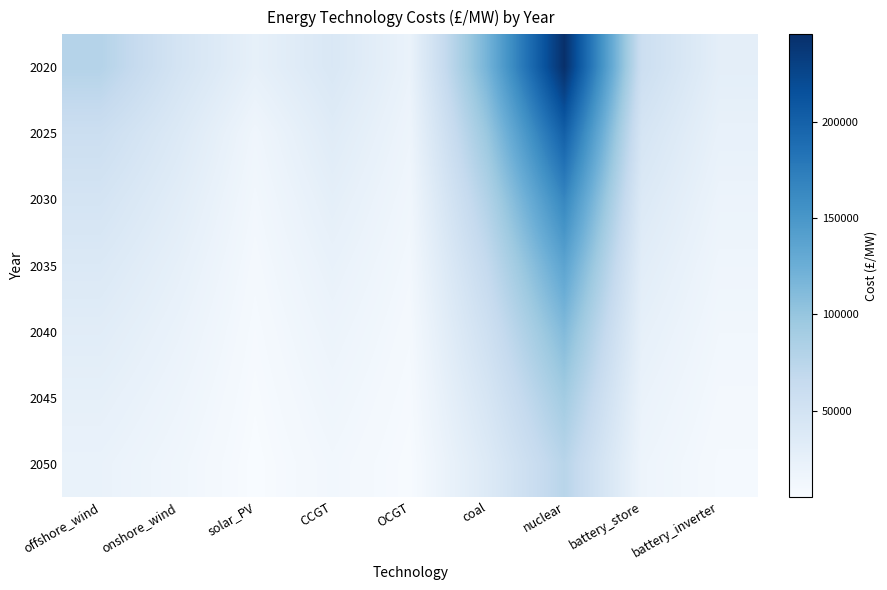

Reading right to left, list all the values displayed in this chart.

2020: battery_inverter=28564.2	battery_store=57859.2	nuclear=245216.8	coal=118992.2	OCGT=20980.8	CCGT=41289.5	solar_PV=25335.7	onshore_wind=48081.4	offshore_wind=78528.2
2025: battery_inverter=23477.7	battery_store=46480.0	nuclear=201550.3	coal=97802.8	OCGT=17244.7	CCGT=33612.1	solar_PV=15327.4	onshore_wind=37988.8	offshore_wind=58094.2
2030: battery_inverter=19296.9	battery_store=38141.6	nuclear=165659.7	coal=80386.8	OCGT=14173.9	CCGT=27626.7	solar_PV=12336.8	onshore_wind=31224.0	offshore_wind=47586.7
2035: battery_inverter=15860.7	battery_store=31329.7	nuclear=136160.2	coal=66072.1	OCGT=11649.9	CCGT=22707.0	solar_PV=9989.0	onshore_wind=25663.9	offshore_wind=39029.2
2040: battery_inverter=13036.3	battery_store=25741.7	nuclear=111913.7	coal=54306.4	OCGT=9575.3	CCGT=18649.4	solar_PV=8180.3	onshore_wind=21093.8	offshore_wind=32013.1
2045: battery_inverter=10714.9	battery_store=21118.3	nuclear=91984.9	coal=44635.9	OCGT=7870.2	CCGT=15317.5	solar_PV=6699.9	onshore_wind=17320.4	offshore_wind=26259.9
2050: battery_inverter=8806.9	battery_store=17345.6	nuclear=75604.9	coal=36687.5	OCGT=6468.8	CCGT=12517.1	solar_PV=5488.8	onshore_wind=14192.0	offshore_wind=21546.2